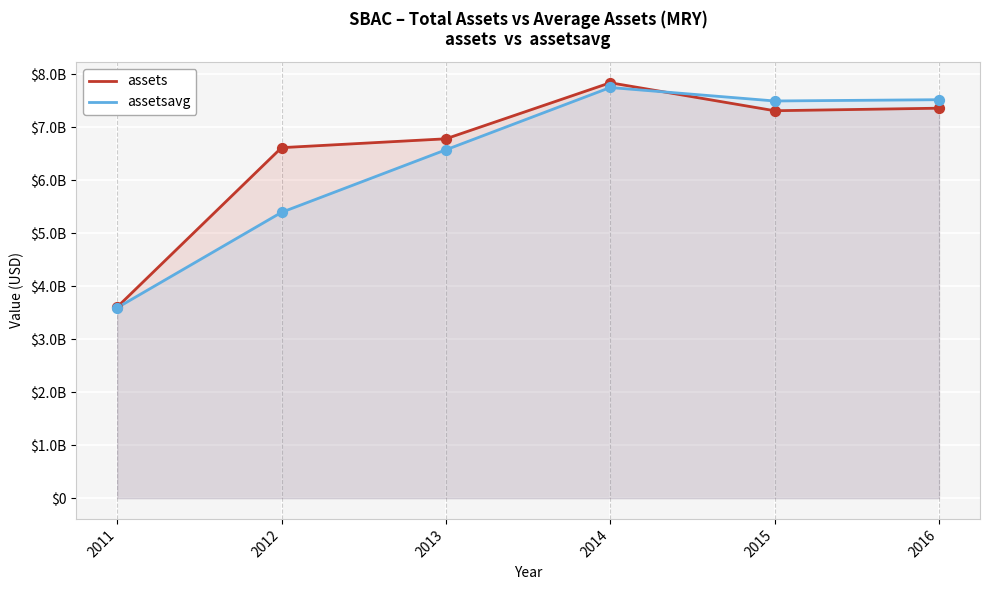

At which category is the sum across all series the highest?

2014